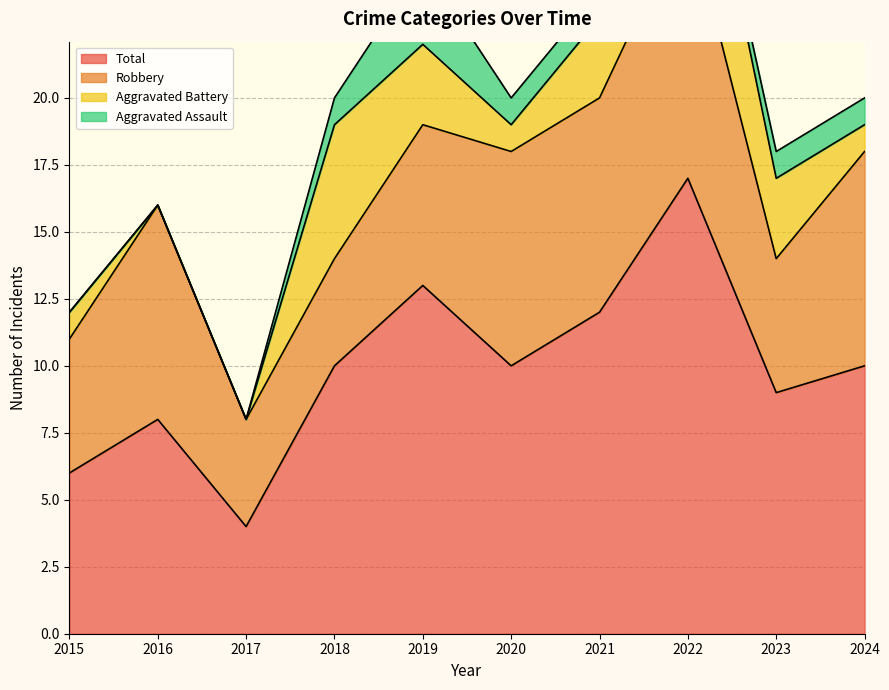

List the series in order of their overall mean, lowest first.

Aggravated Assault, Aggravated Battery, Robbery, Total